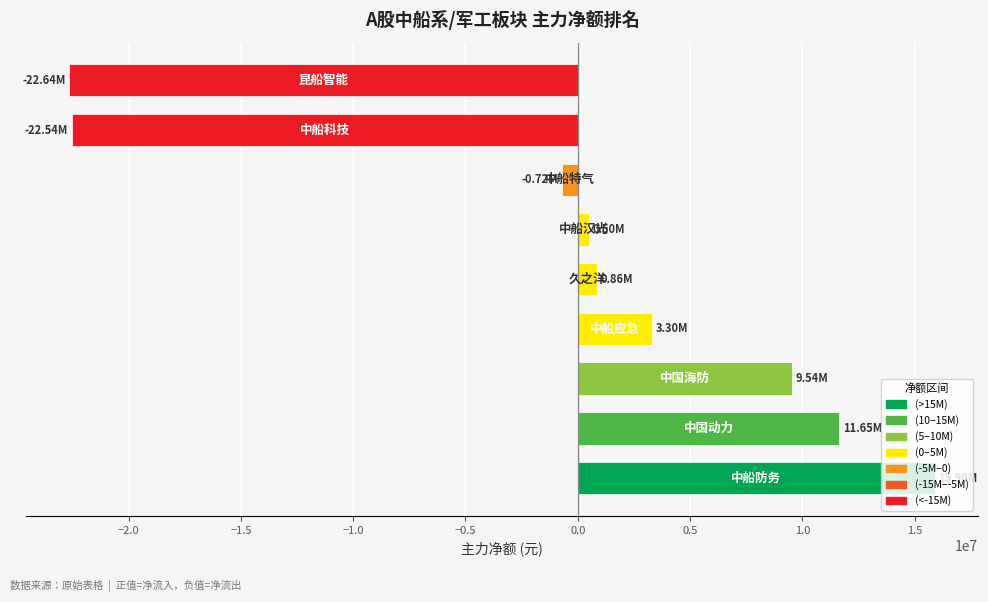

What is the minimum value shown in the chart?

-22641570